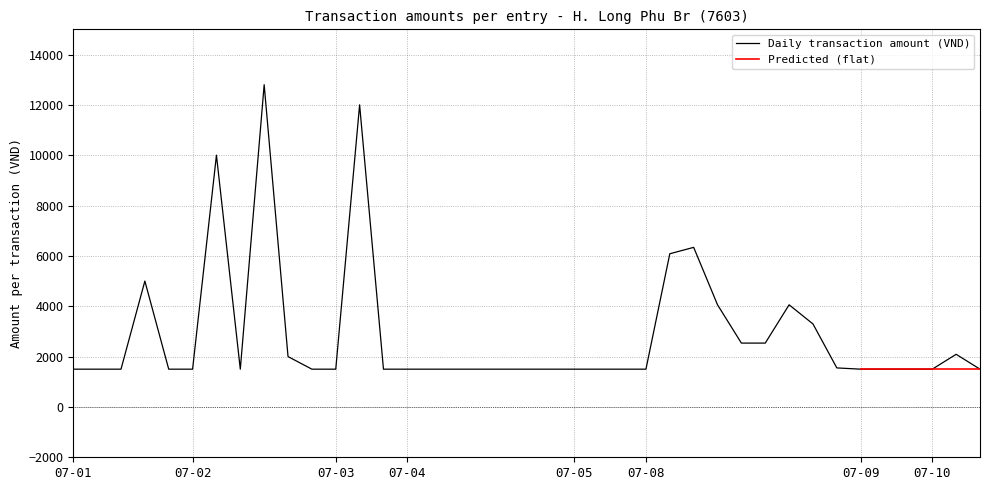

How many interior local valleys (lower than both neighbors) does the data have?

1